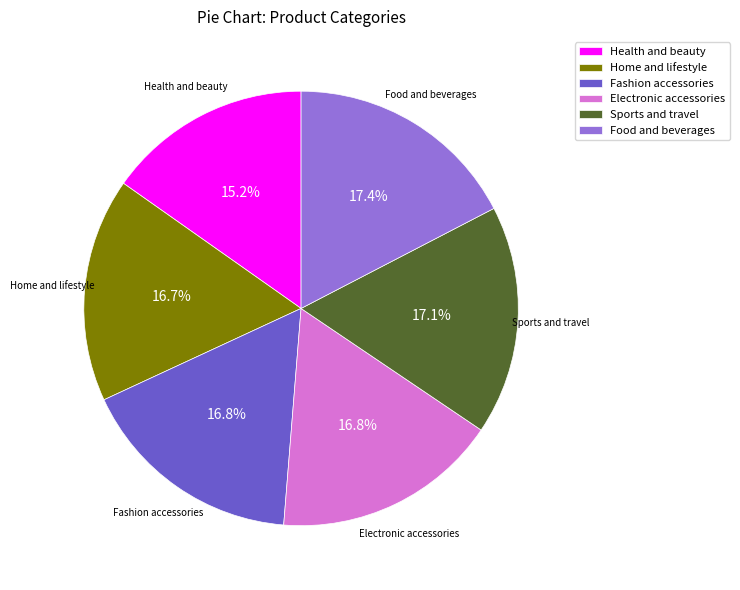

What percentage is the Sports and travel slice, to the nearest percent?

17%